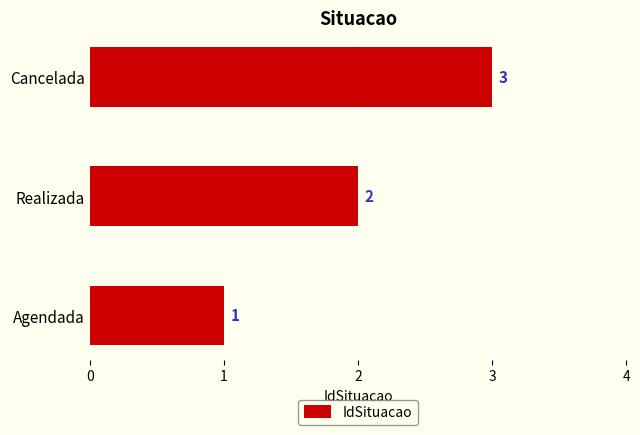

Approximately how many times larger is the value at Realizada compared to Agendada?

2.0